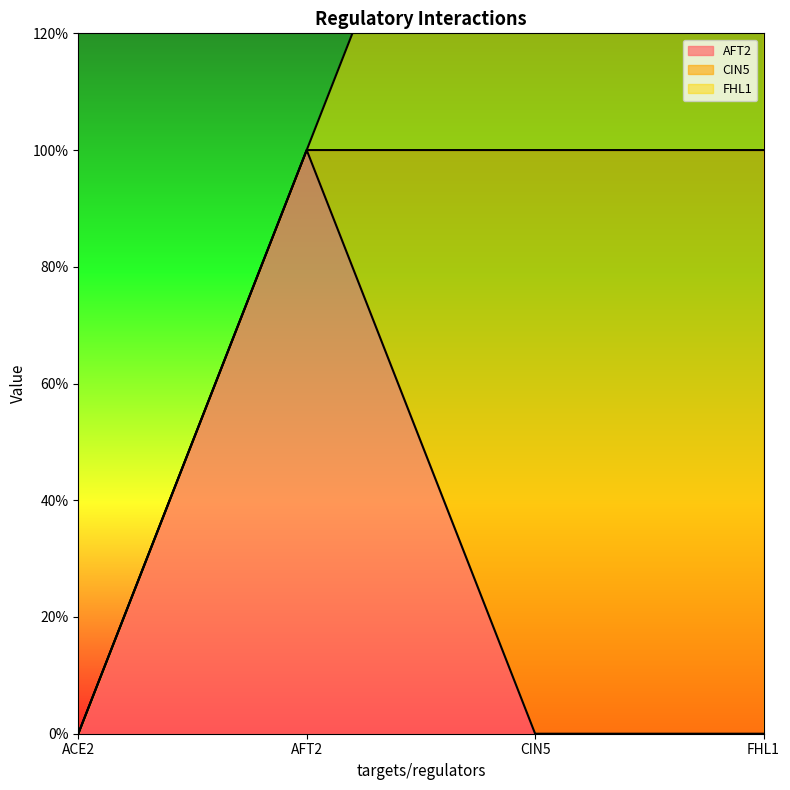

True or false: AFT2 has more than 2 points higher than both neighbors.

False